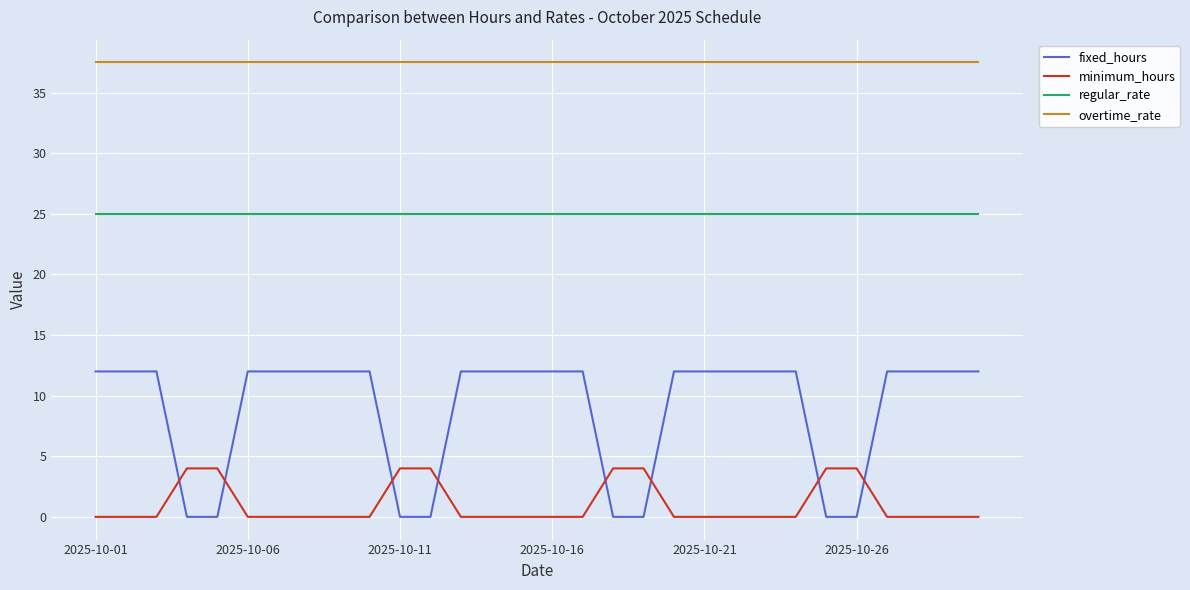

True or false: regular_rate and fixed_hours cross at least once.

False